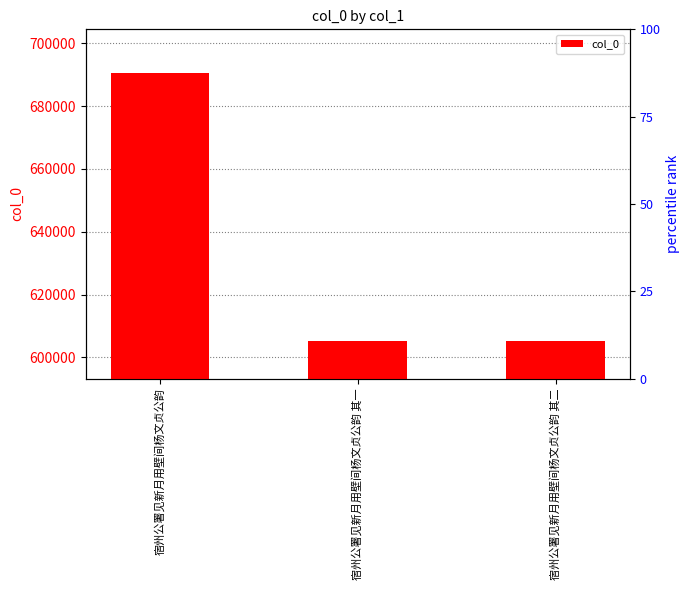

Rank the categories by value from lowest to highest.

宿州公署见新月用壁间杨文贞公韵 其一, 宿州公署见新月用壁间杨文贞公韵 其二, 宿州公署见新月用壁间杨文贞公韵